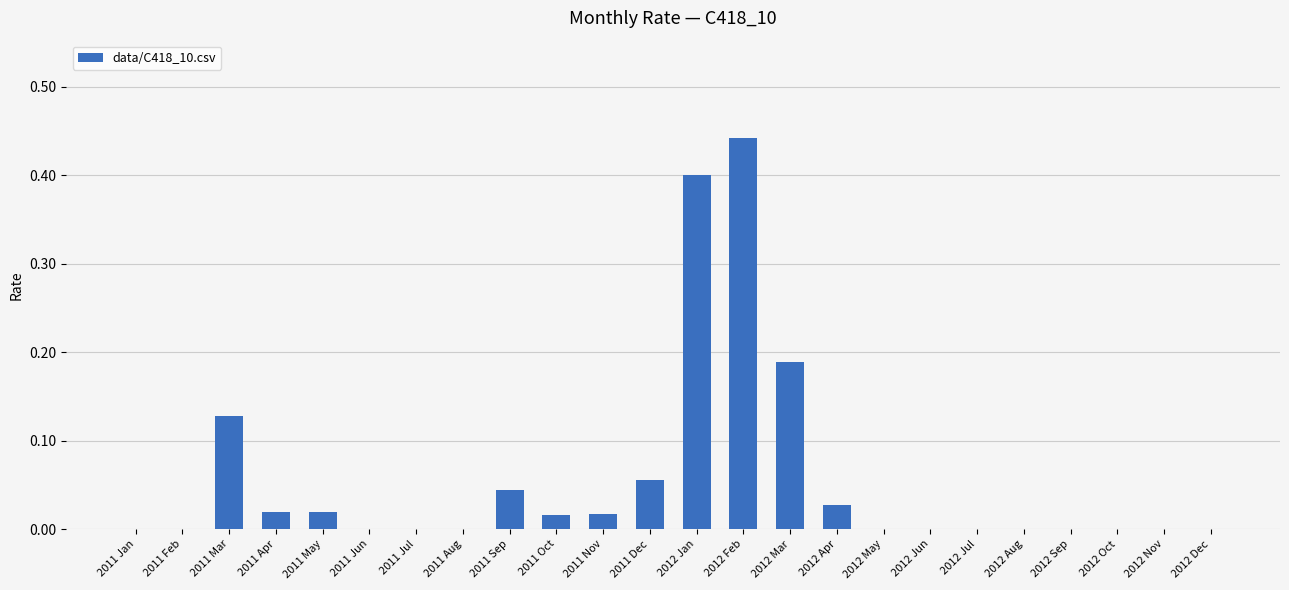

The chart shows a value of 0.0 at 2011 Sep. True or false?

True